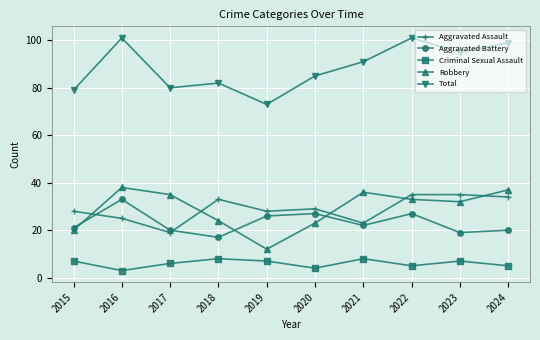

What is the maximum value shown in the chart?

101